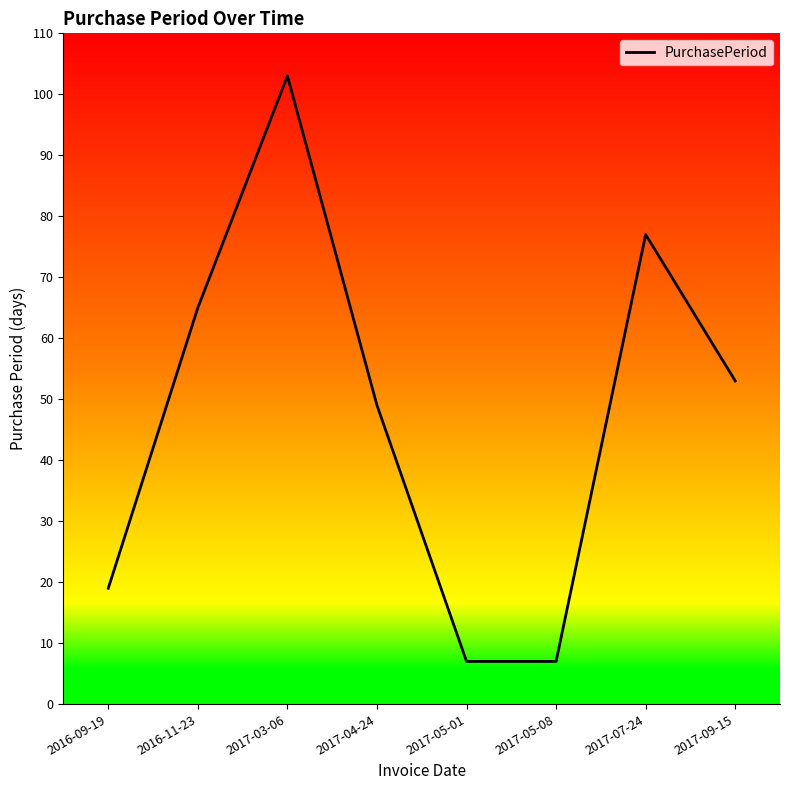

Count the values in the range 19 to 77.

5